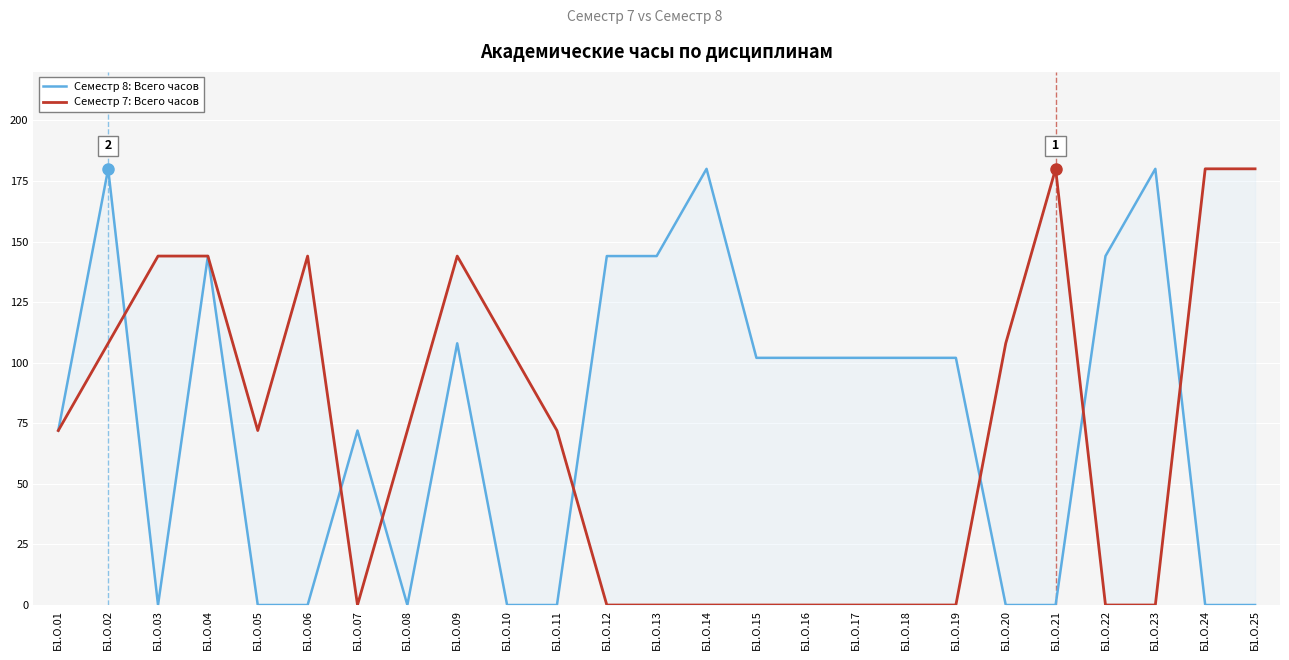

At which label does Семестр 7: Всего часов reach its peak?

Б1.О.21